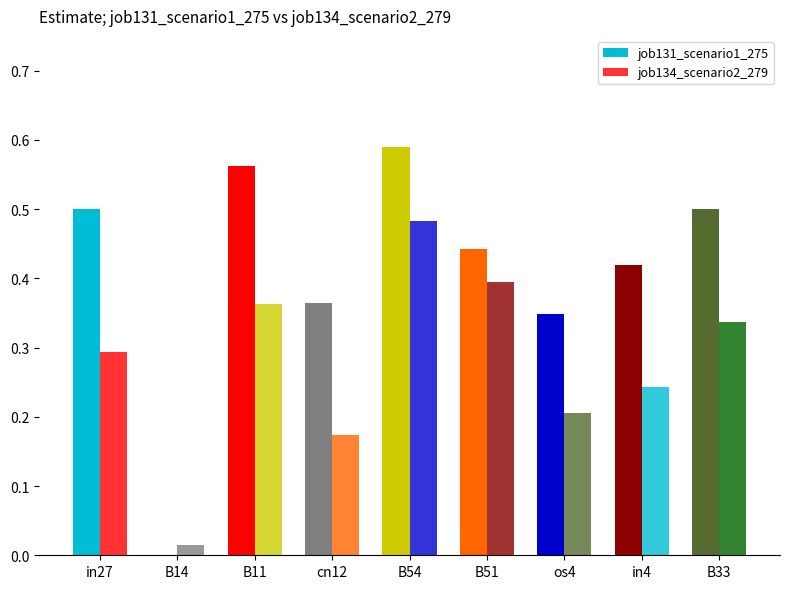

Which has a higher value, B33 or B11?

B11